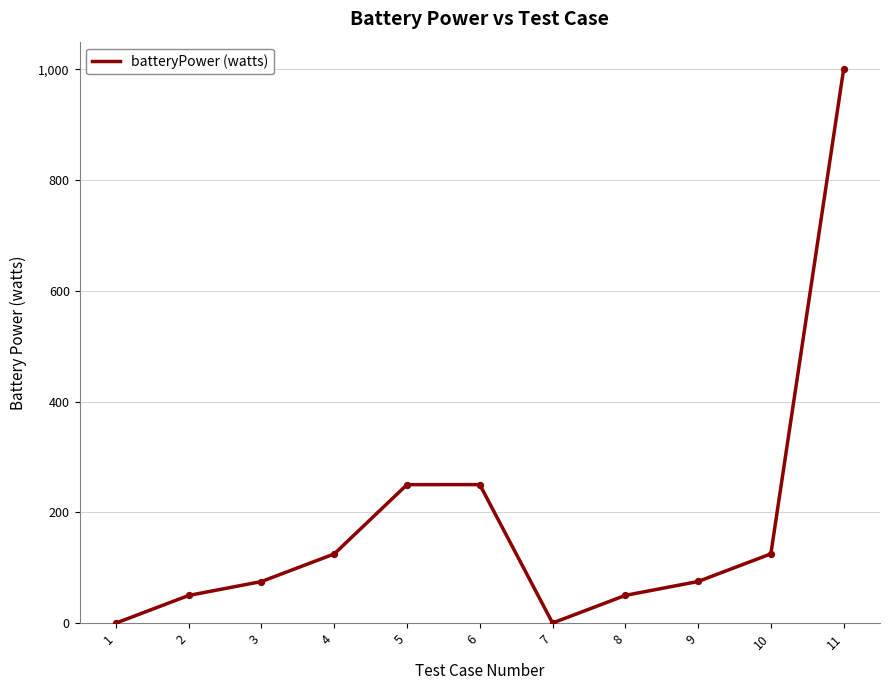

Approximately how many times larger is the value at 9 compared to 11?

0.1